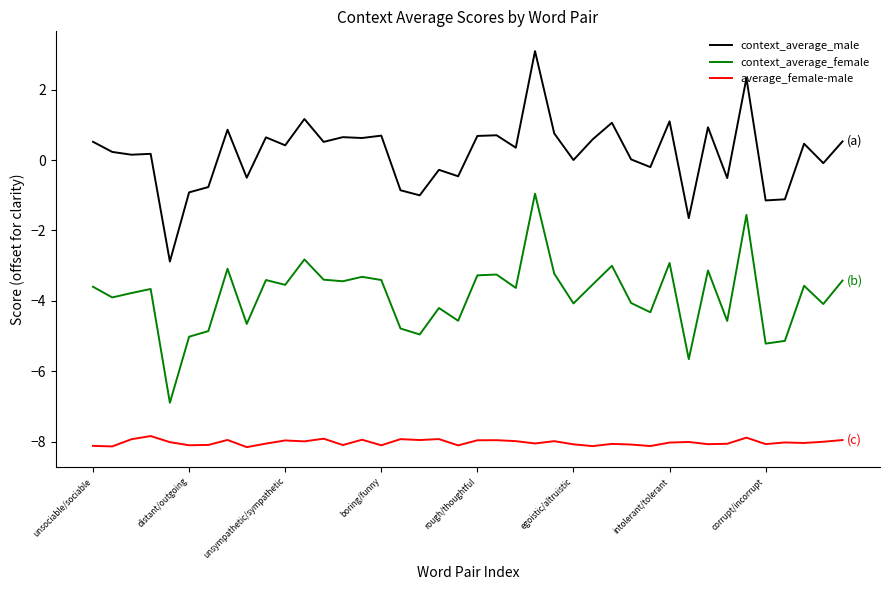

What is the minimum value for average_female-male?

-8.2